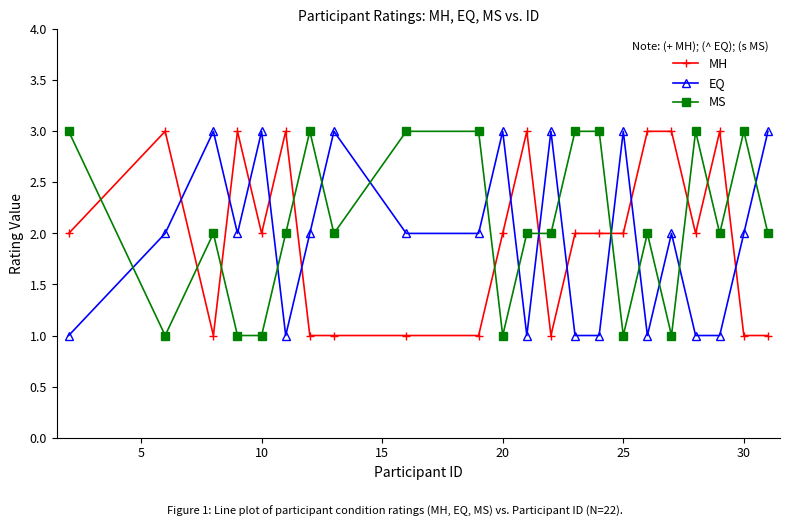

What is the sum of all MS values?

46